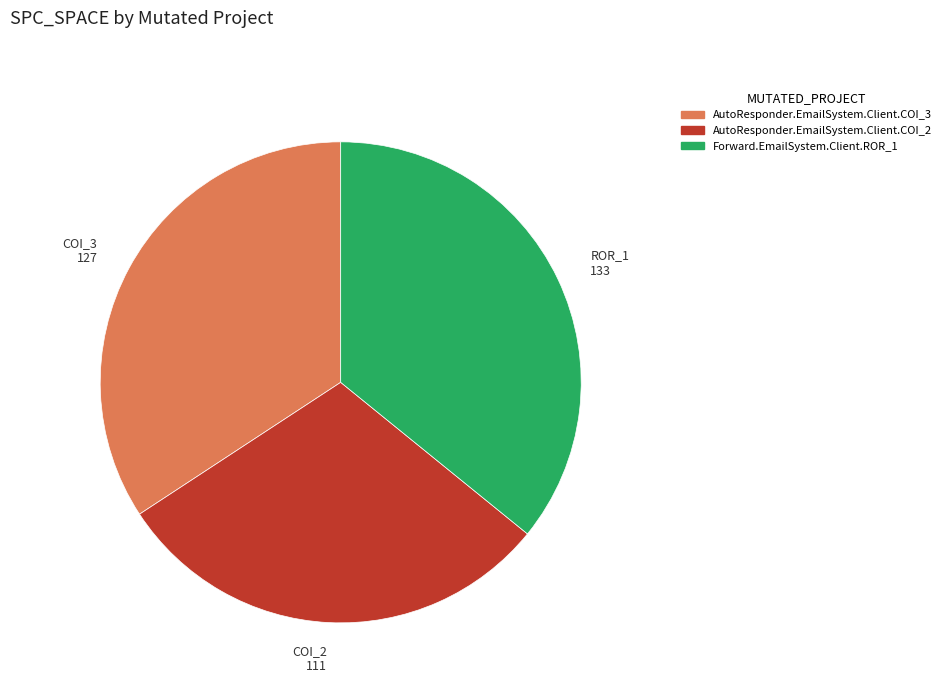

The COI_3 127 slice represents 48% of the pie. True or false?

False